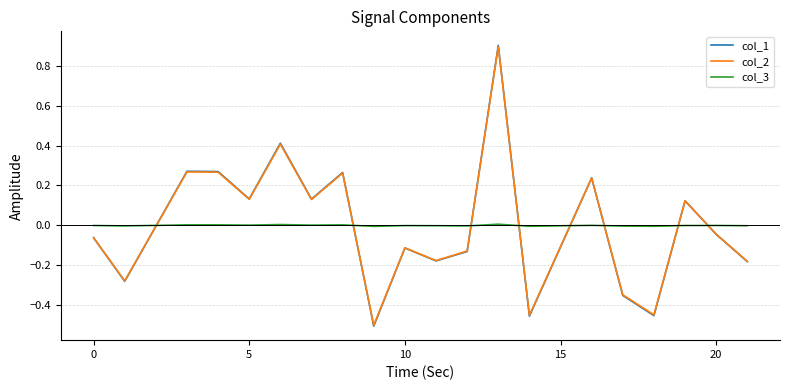

After their last crossing, which series has the higher values: col_3 or col_2?

col_3